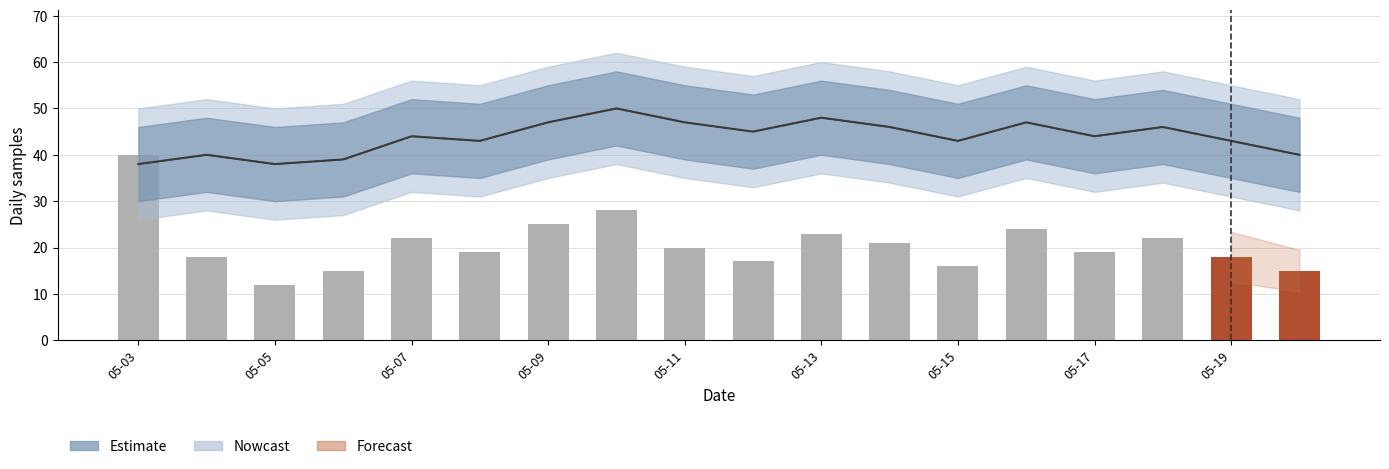

How many bars are there in total?

18